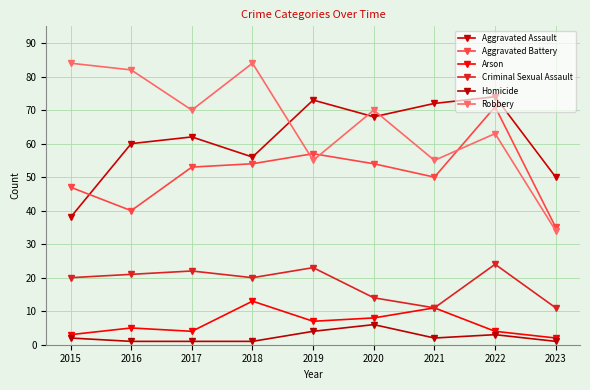

What is the difference between the second highest and second lowest values in the Criminal Sexual Assault series?

12